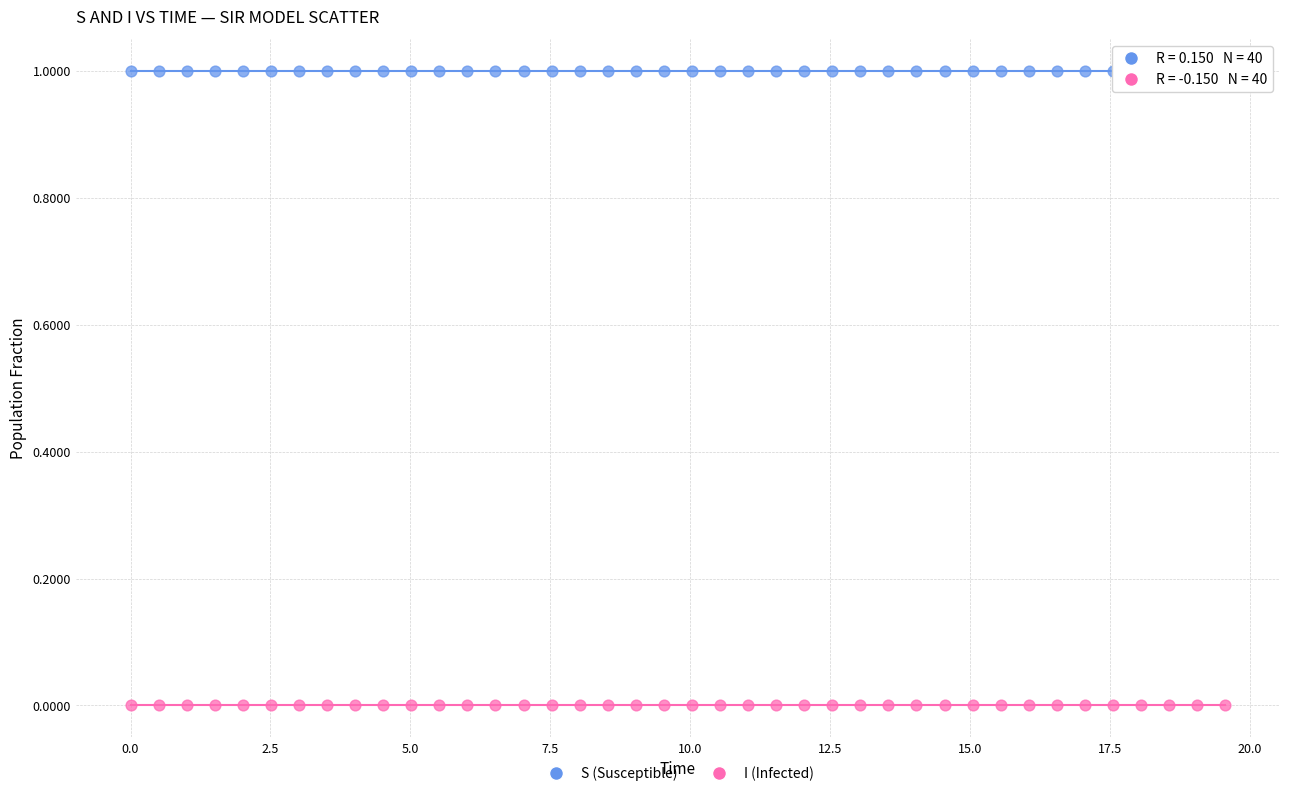

What are all the series names shown in the legend?

S (Susceptible), I (Infected)